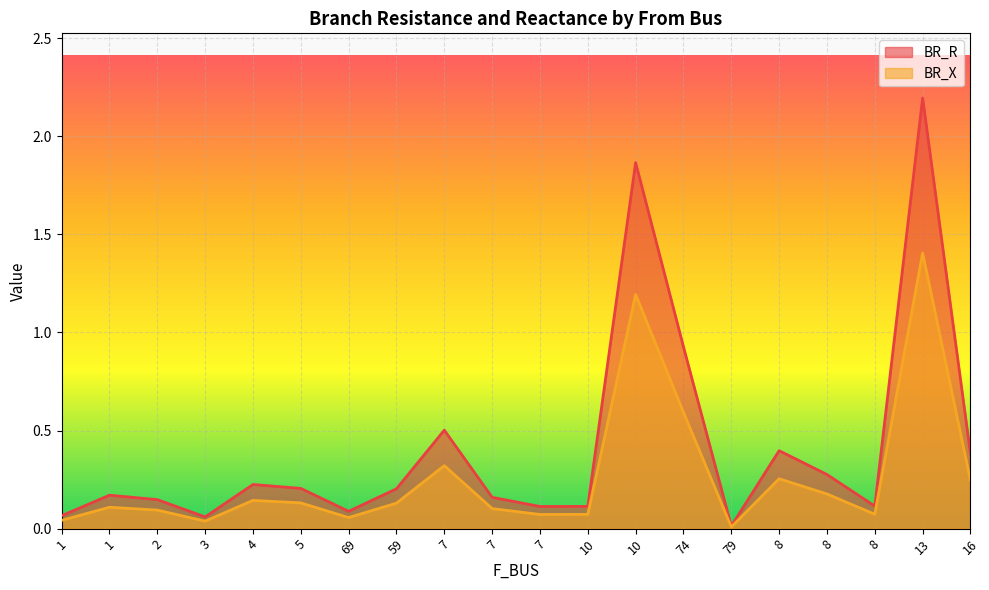

List the labels in order of BR_X value, largest first.

13, 10, 74, 7, 8, 16, 8, 4, 5, 59, 1, 7, 2, 8, 10, 7, 69, 1, 3, 79